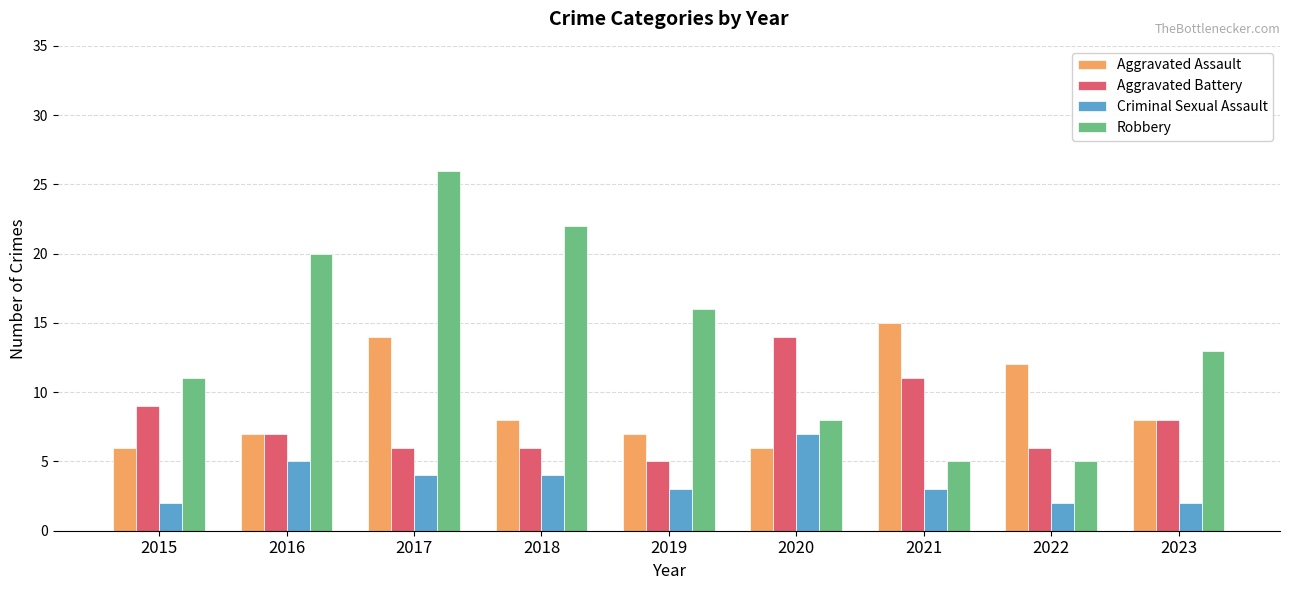

Reading left to right, what are all the values shown in this chart?

Aggravated Assault: 6	7	14	8	7	6	15	12	8
Aggravated Battery: 9	7	6	6	5	14	11	6	8
Criminal Sexual Assault: 2	5	4	4	3	7	3	2	2
Robbery: 11	20	26	22	16	8	5	5	13